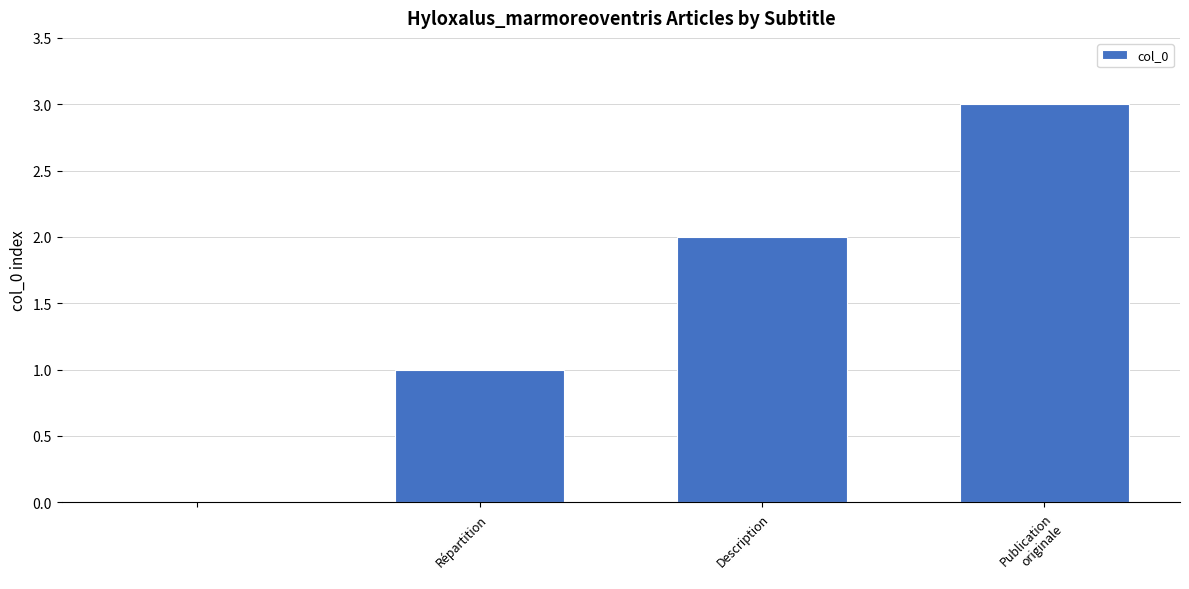

What is the greatest value displayed?

3